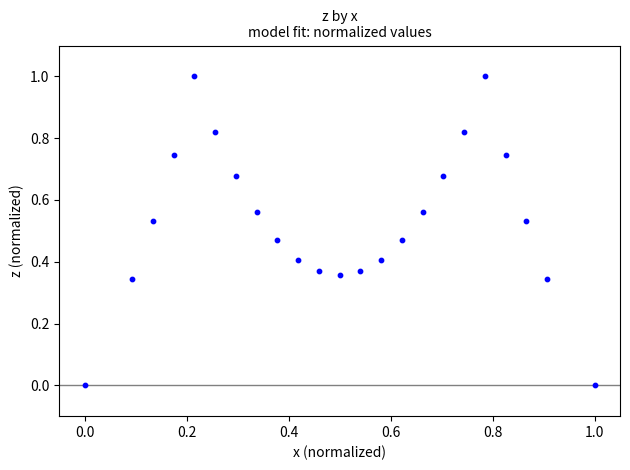

What is the range of X values (max minus min)?

1.0